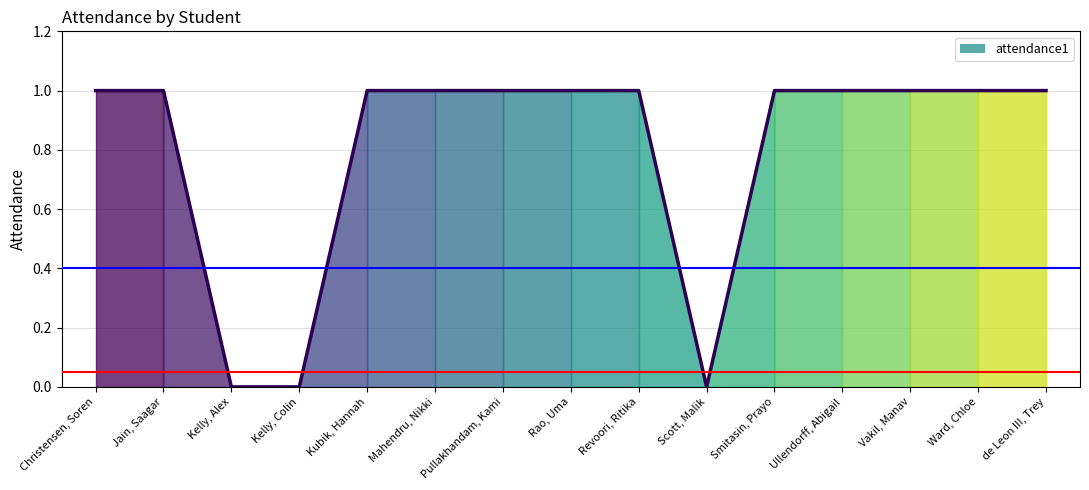

How many values are below 1?

3